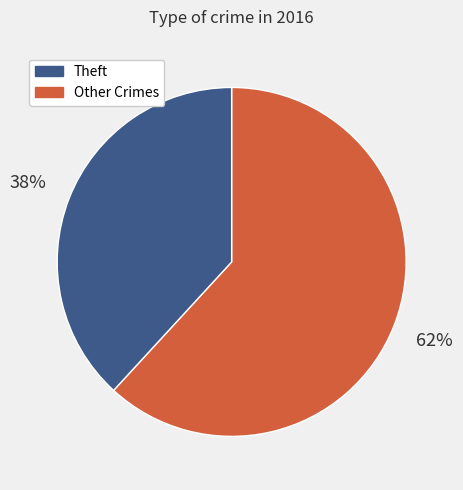

Is there a majority slice in this chart?

Yes